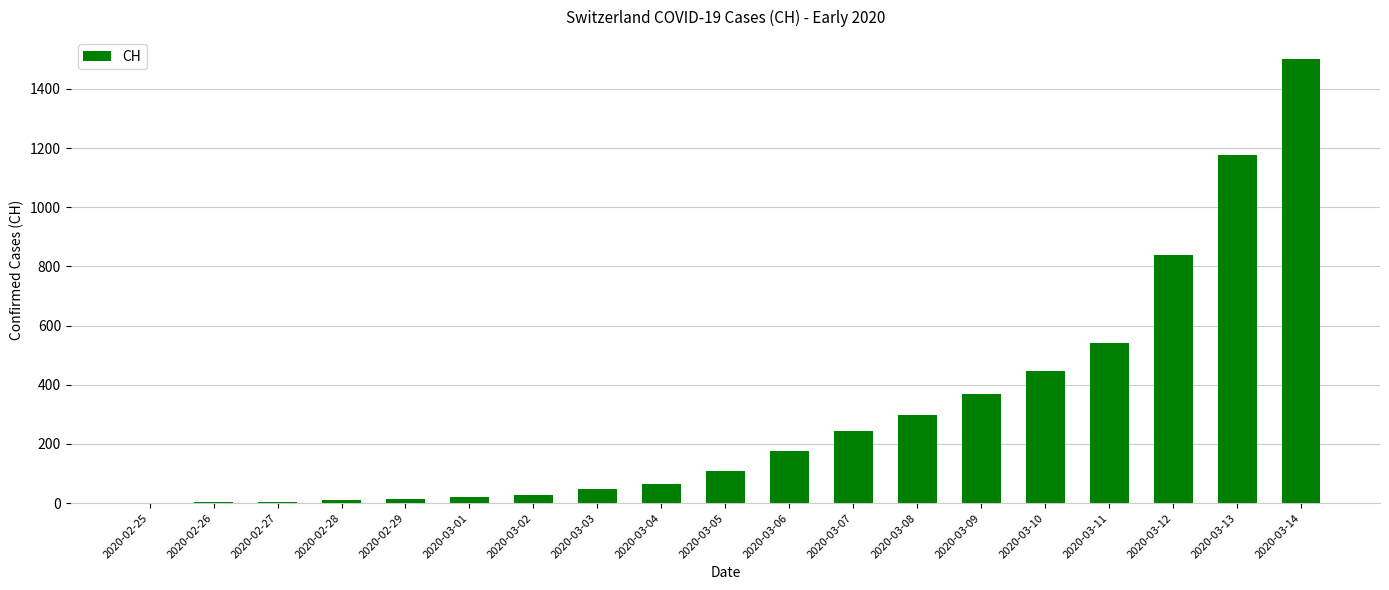

Is it true that the value at 2020-03-05 is 190?

False